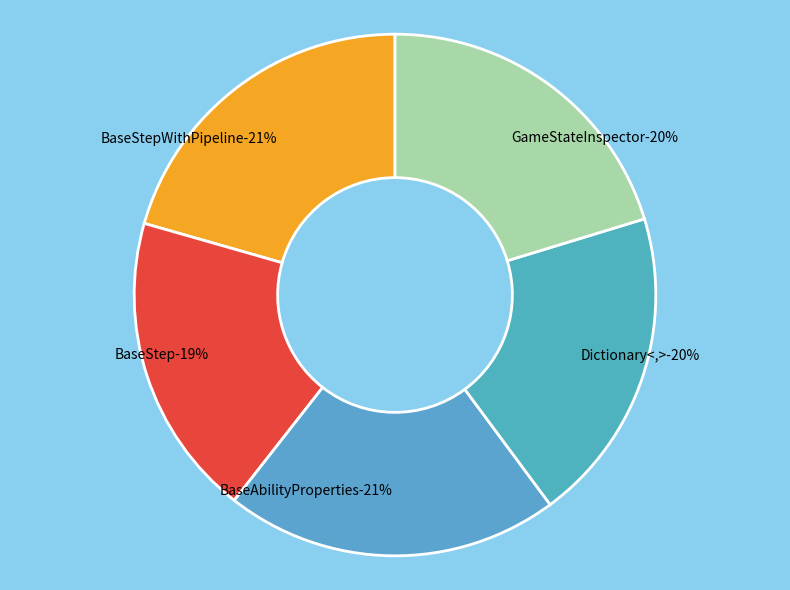

To the nearest percent, what percentage of the pie is Dictionary<,>?

20%